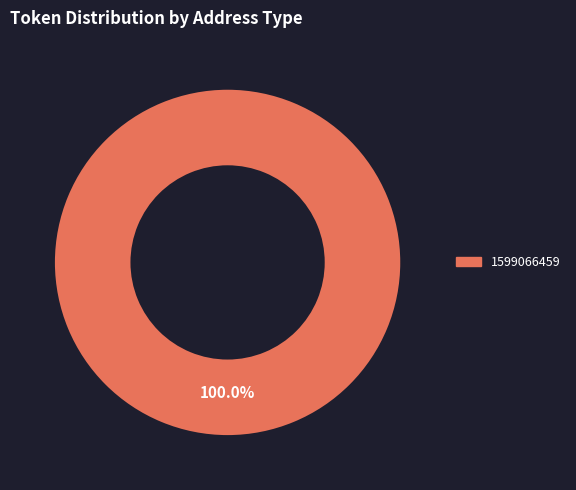

Does any single category account for the majority?

Yes